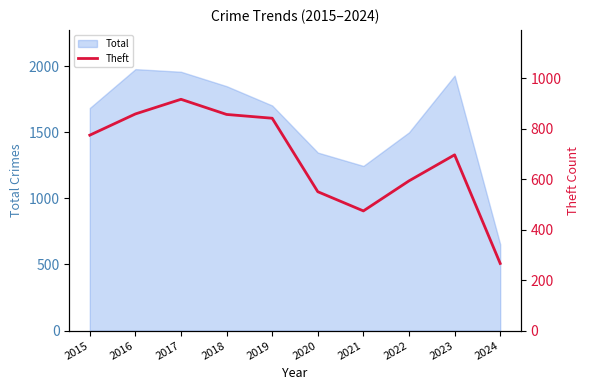

At which label does the data first exceed 774?

2016